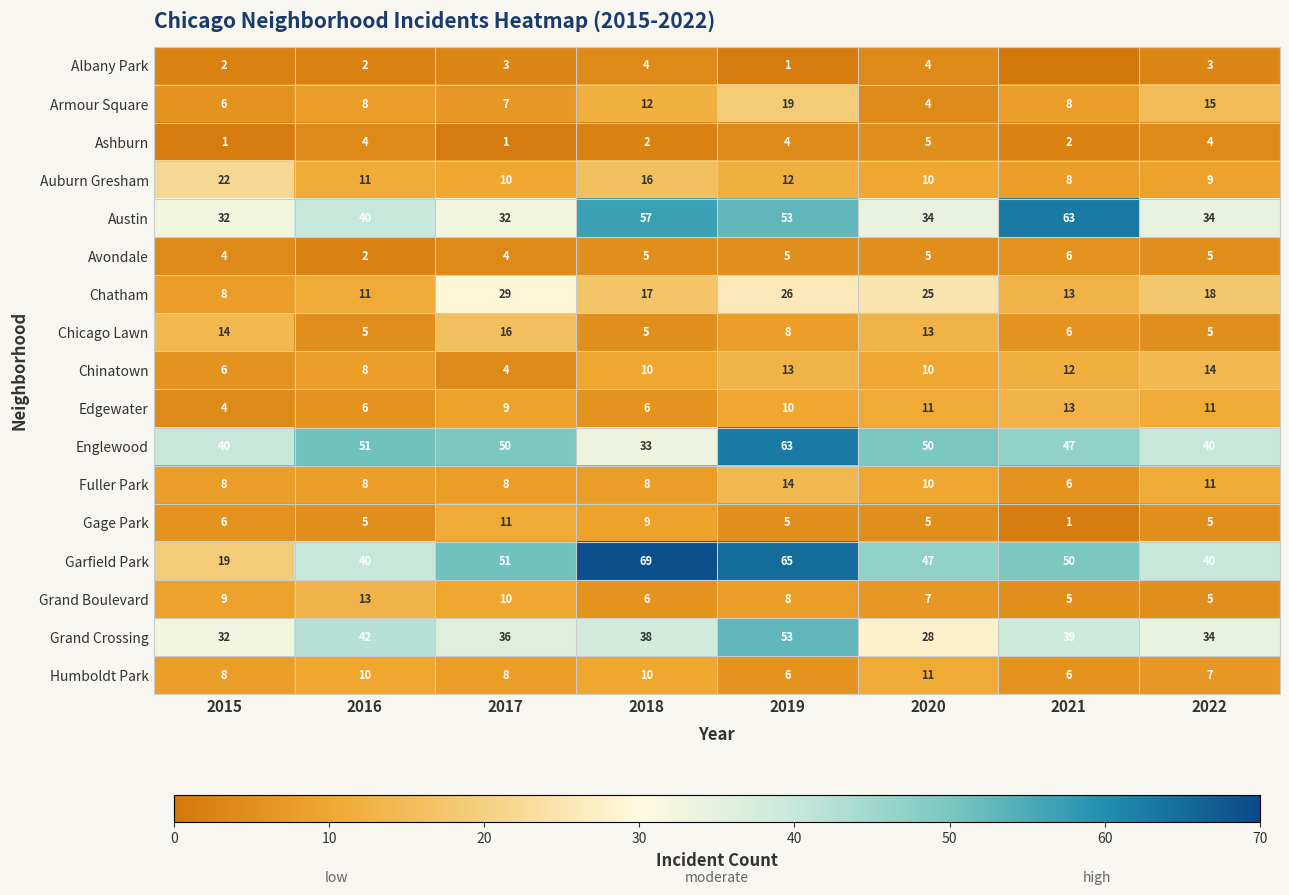

The Auburn Gresham series shows 4 at 2021. True or false?

False